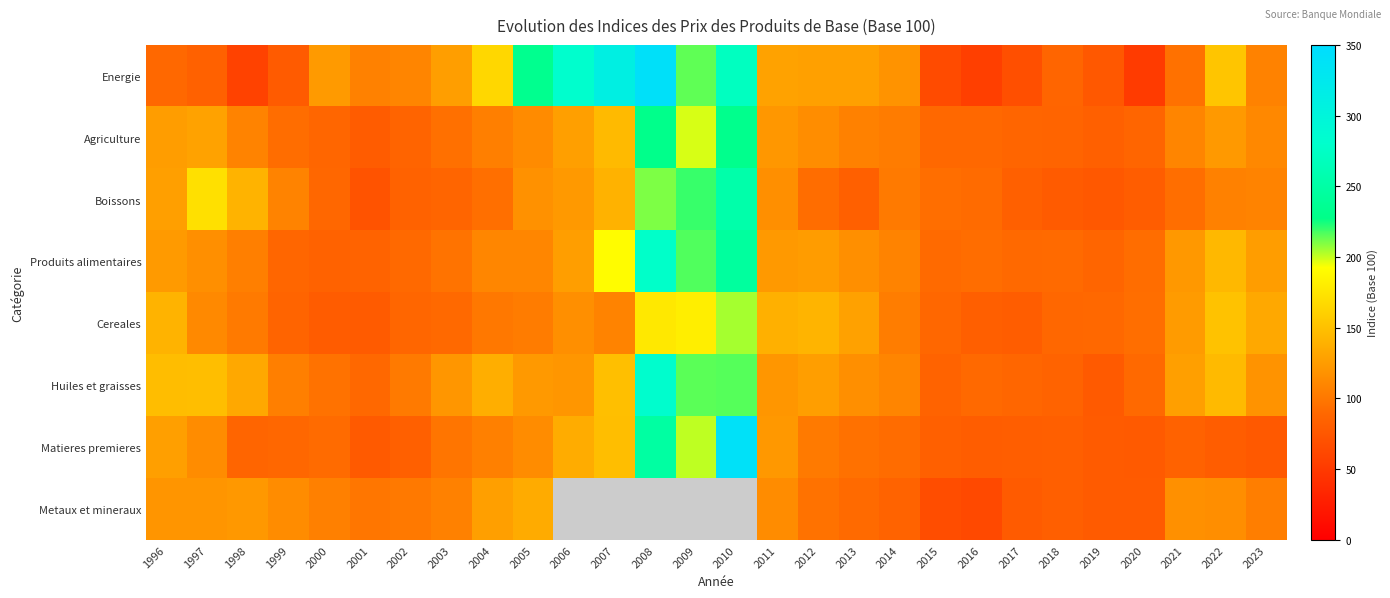

True or false: Metaux et mineraux has a value of 23.4 at 2015.

False